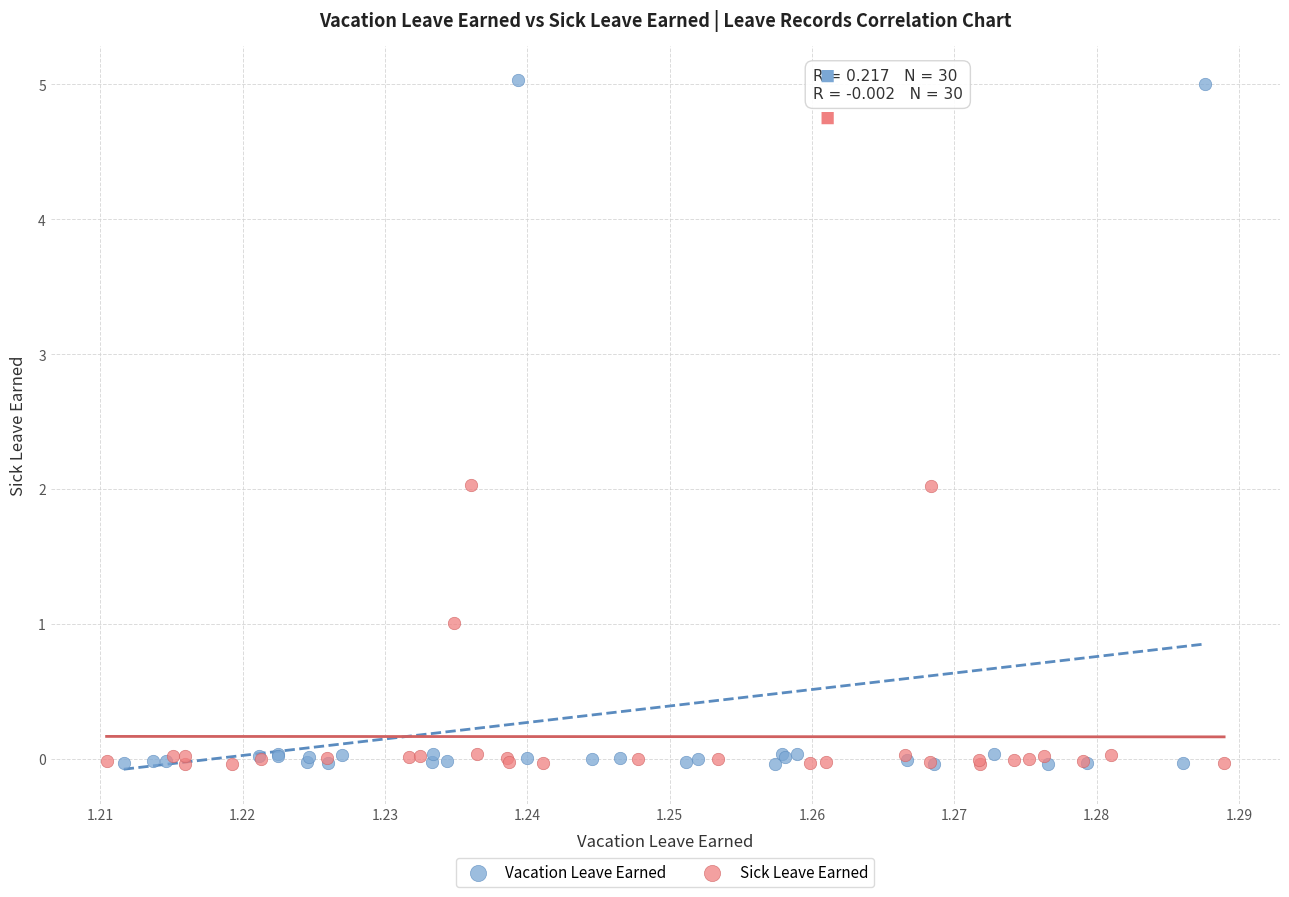

Which series has the widest spread of Y values?

Vacation Leave Earned